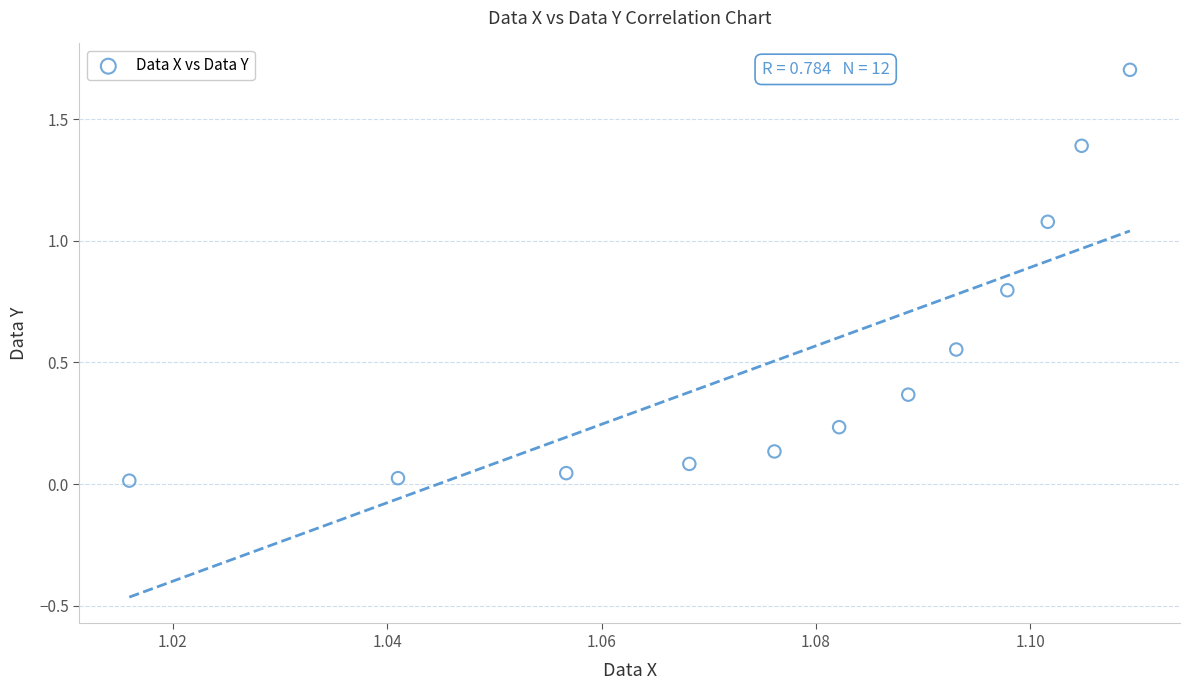

What is the average X value?

1.1